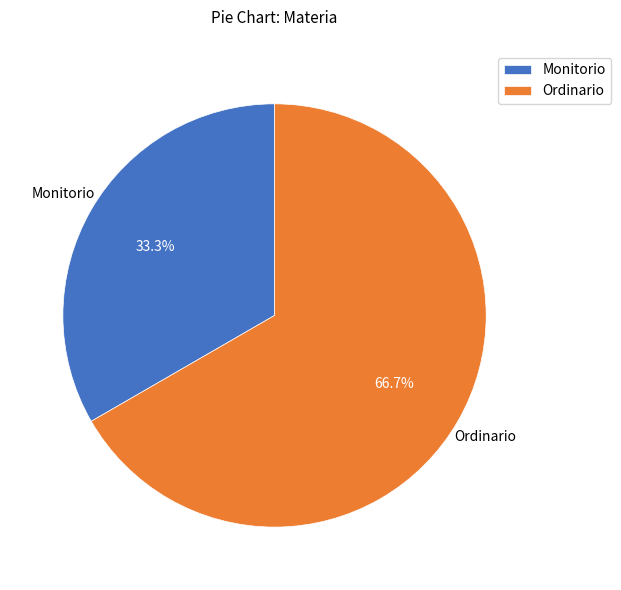

Is it true that Monitorio is 41% of the pie?

False